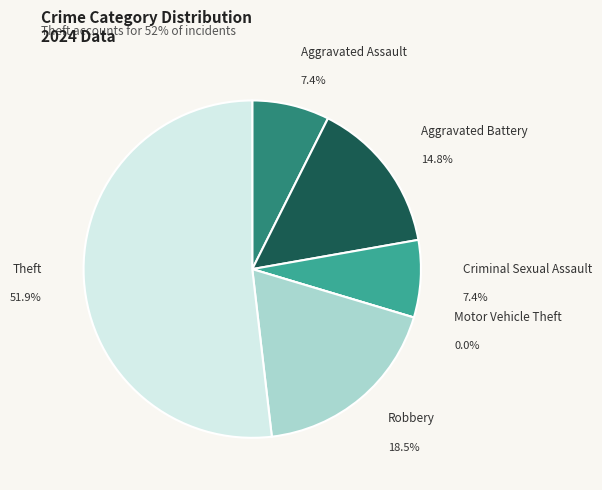

What portion of the pie excludes Criminal Sexual Assault?

92.6%